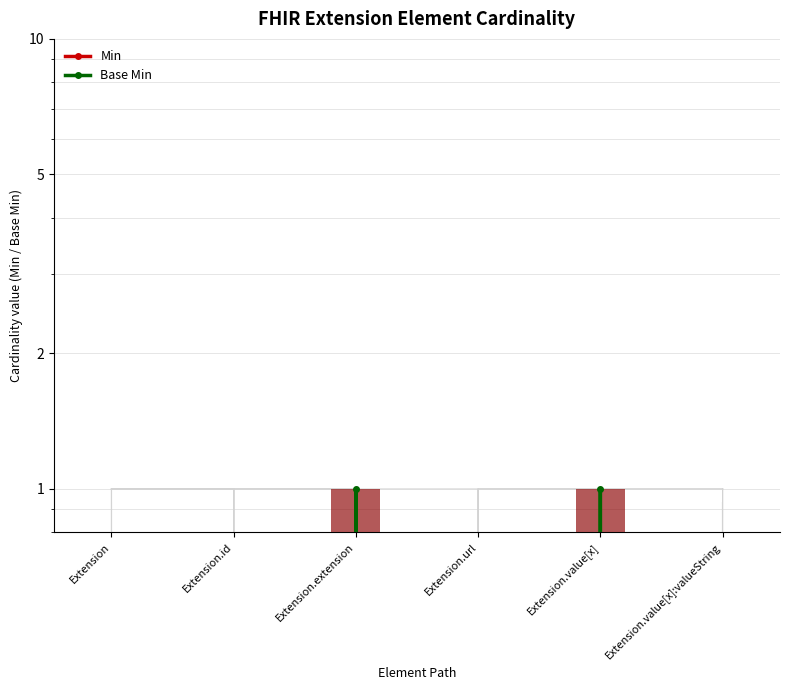

Which category has the highest value in the Base Min series?

Extension.extension